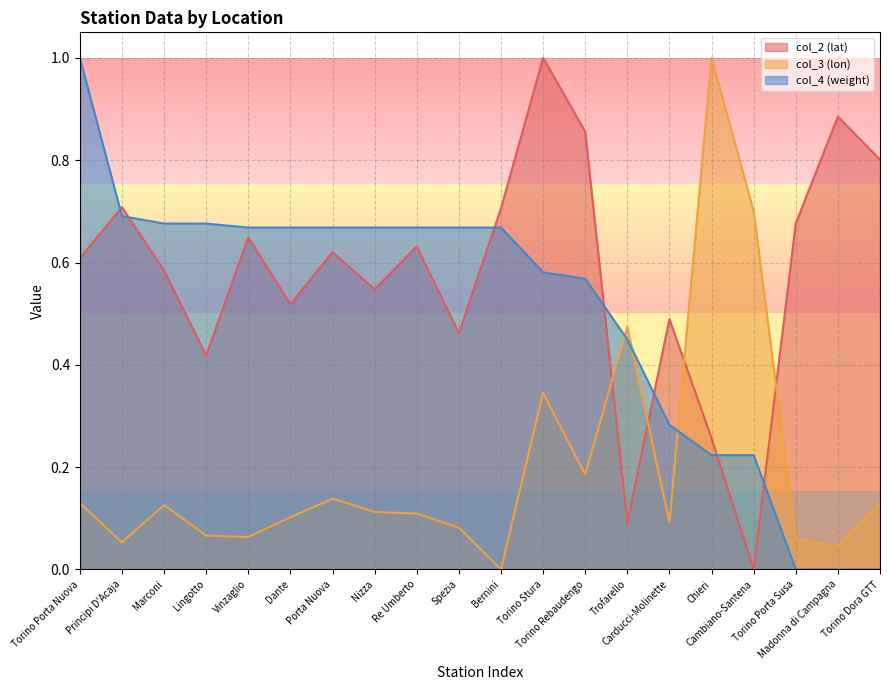

What is the difference between the maximum and minimum values in the col_3 (lon) series?

1.0